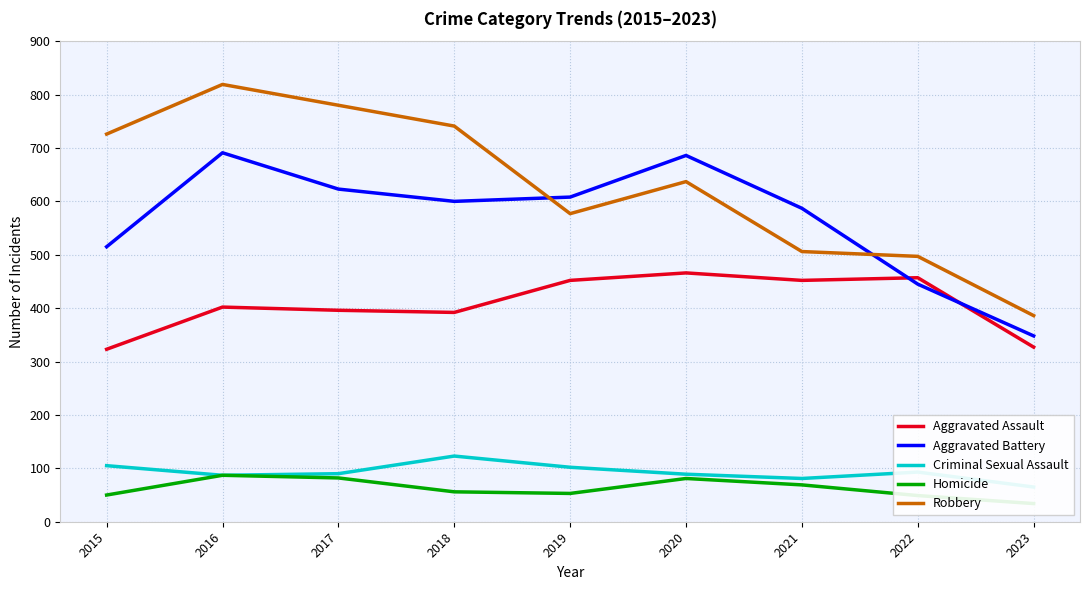

Reading left to right, list all the values displayed in this chart.

Aggravated Assault: 323	402	396	392	452	466	452	457	327
Aggravated Battery: 515	691	623	600	608	686	587	445	348
Criminal Sexual Assault: 105	87	90	123	102	89	81	93	65
Homicide: 50	87	82	56	53	81	69	49	34
Robbery: 726	819	780	741	577	637	506	497	386